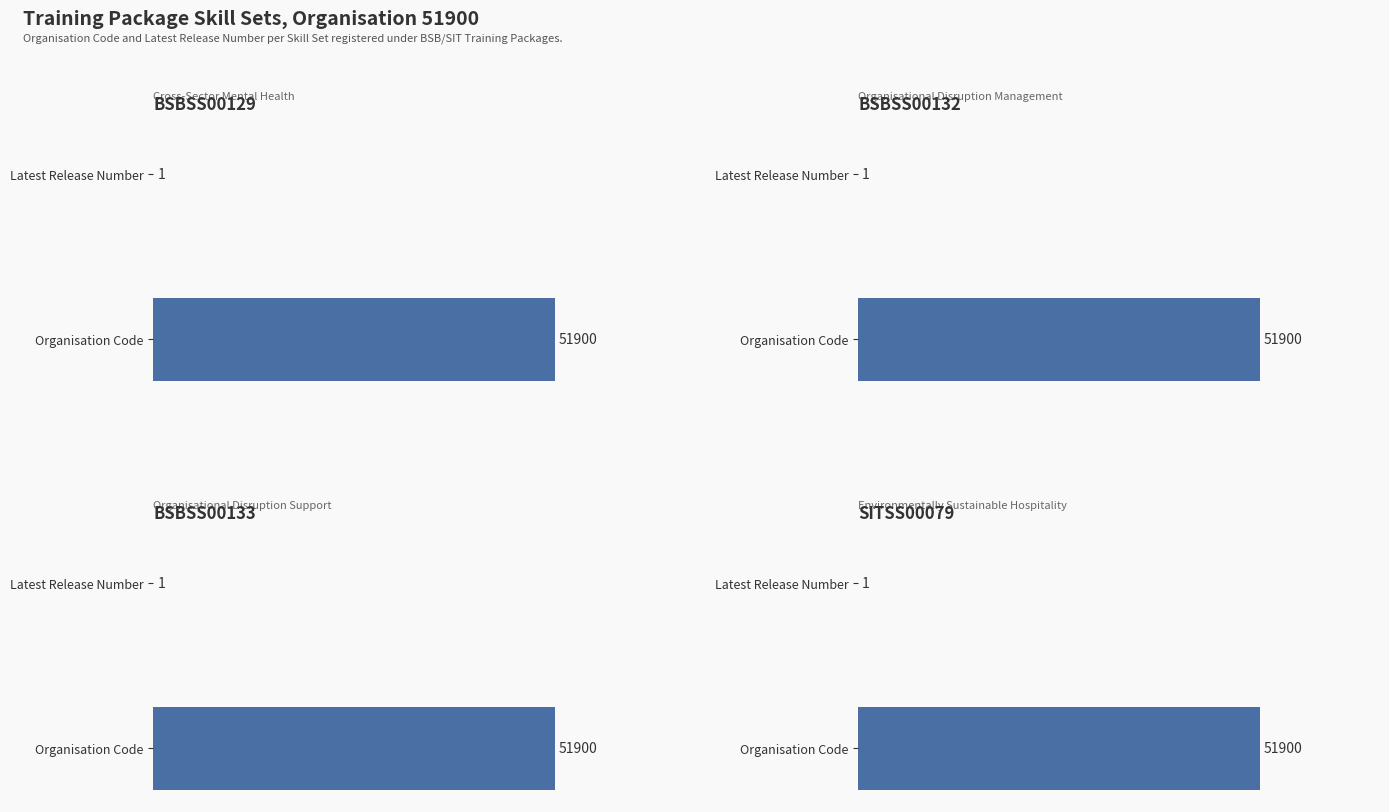

True or false: BSBSS00132 has a value of 2 at Latest Release Number.

False